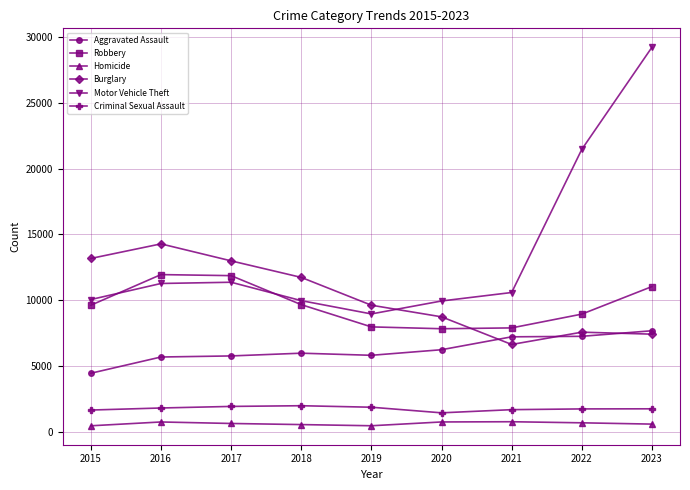

At which label does Burglary reach its peak?

2016